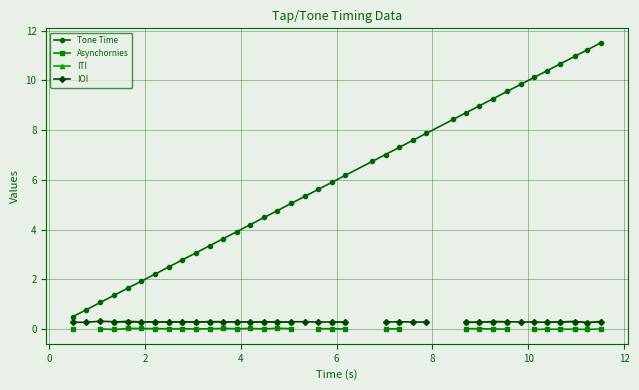

What is the maximum value for Tone Time?

11.5